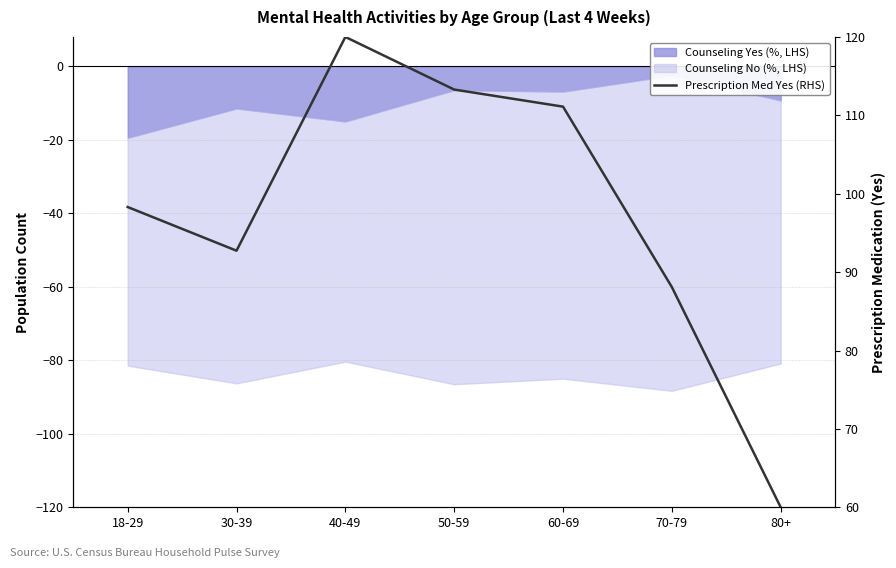

Between 50-59 and 18-29, which is larger?

50-59